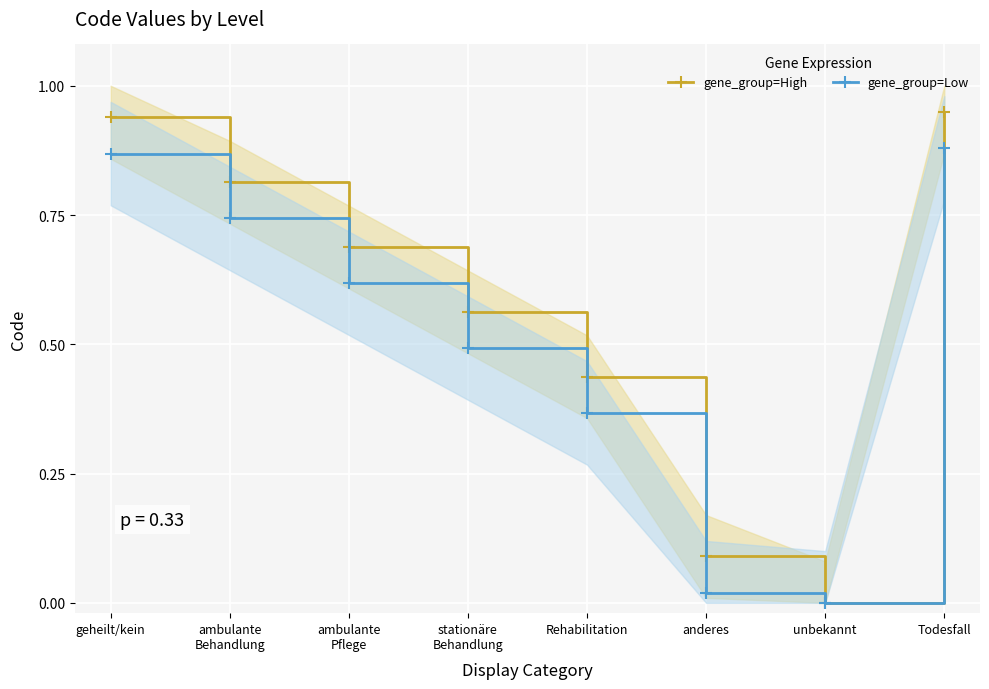

Reading right to left, what are all the values shown in this chart?

gene_group=High: Todesfall=0.9	unbekannt=0.0	anderes=0.1	Rehabilitation=0.4	stationäre
Behandlung=0.6	ambulante
Pflege=0.7	ambulante
Behandlung=0.8	geheilt/kein=0.9
gene_group=Low: Todesfall=0.9	unbekannt=0.0	anderes=0.0	Rehabilitation=0.4	stationäre
Behandlung=0.5	ambulante
Pflege=0.6	ambulante
Behandlung=0.7	geheilt/kein=0.9